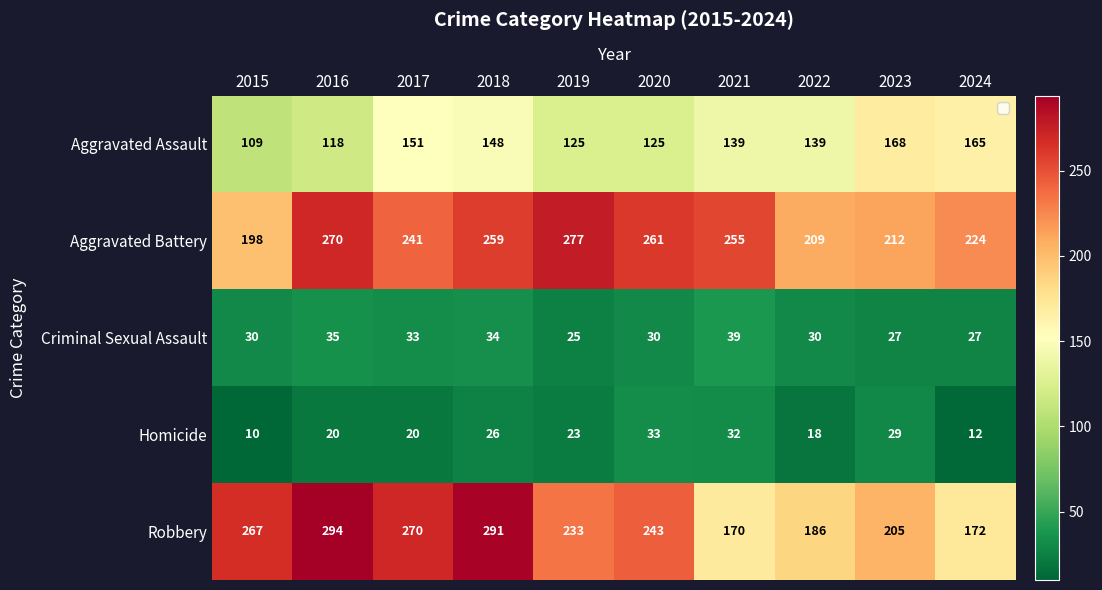

What is the smallest value displayed?

10